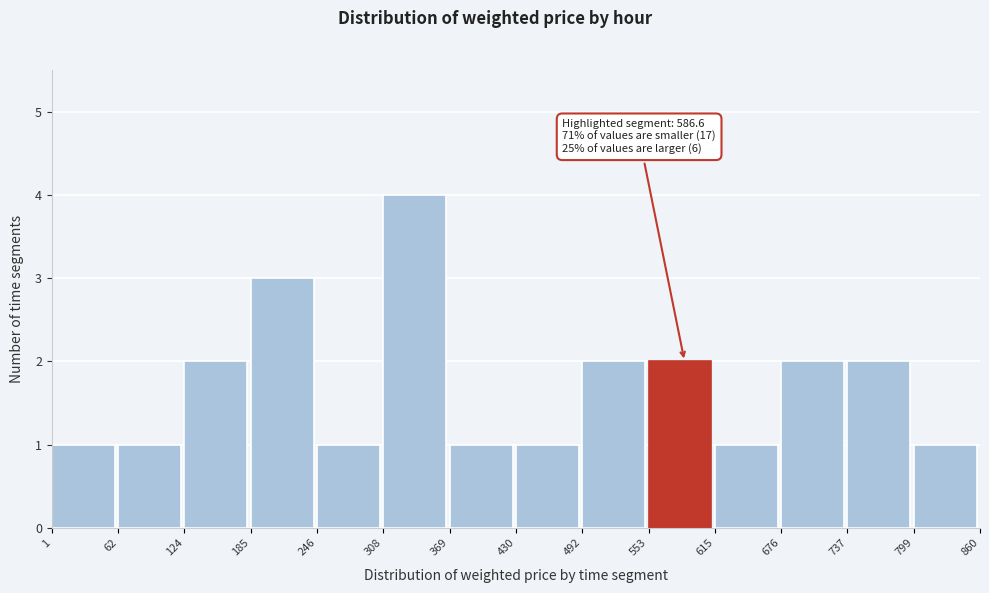

Over which range of the x-axis is the bar tallest?

308 to 369